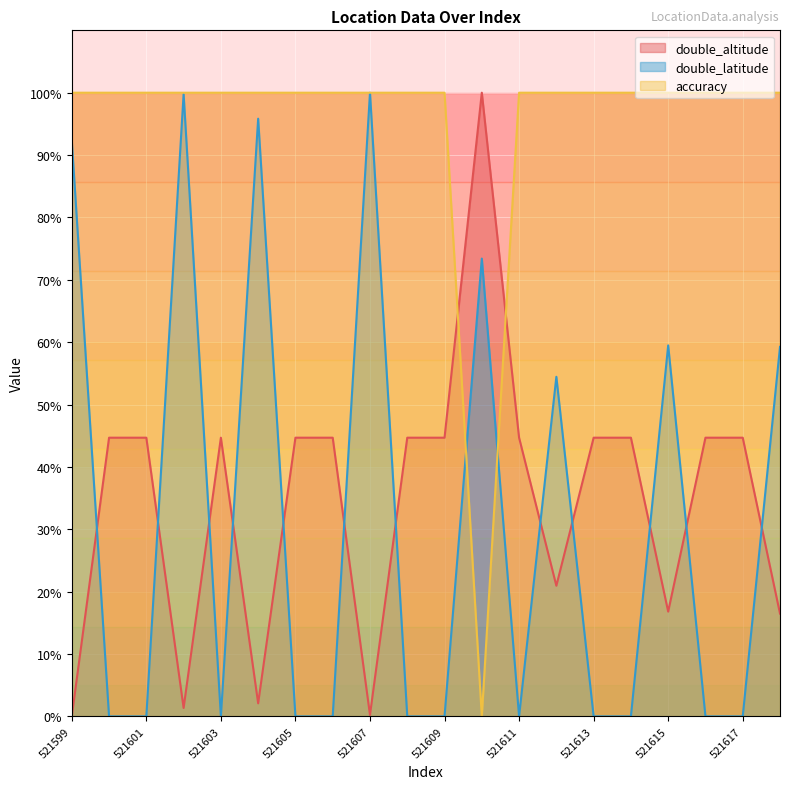

Where is the first local maximum for double_latitude?

521602